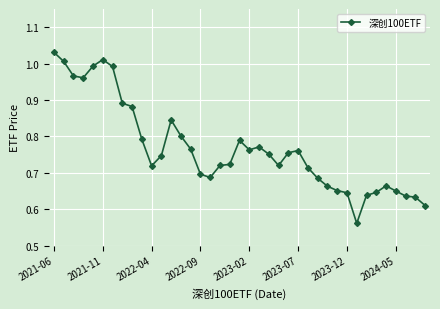

What is the sum of all values?

29.9